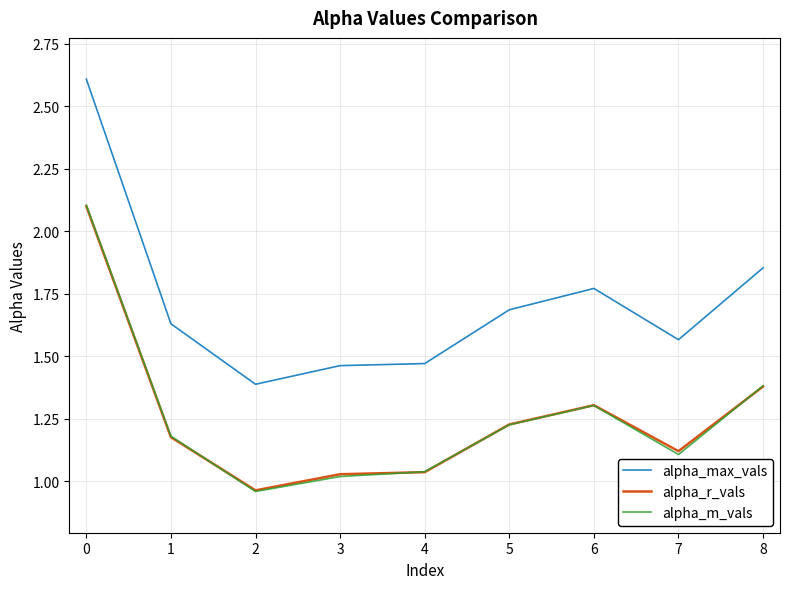

Where is the first local minimum for alpha_max_vals?

2